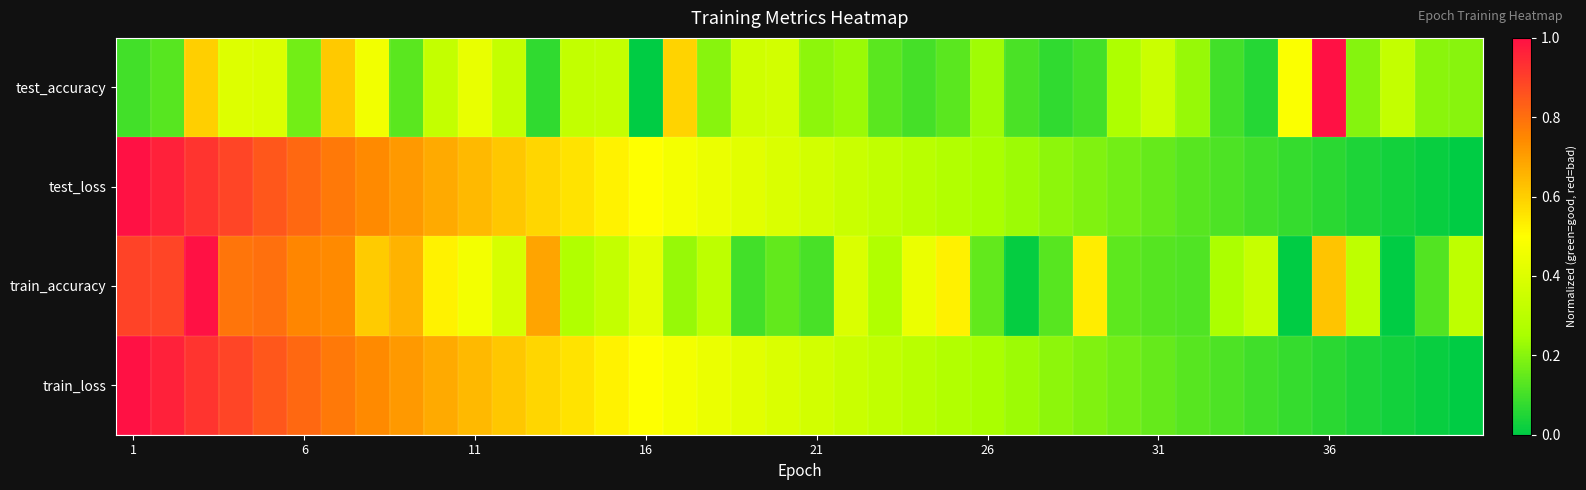

Which series has the largest range (max minus min)?

test_accuracy